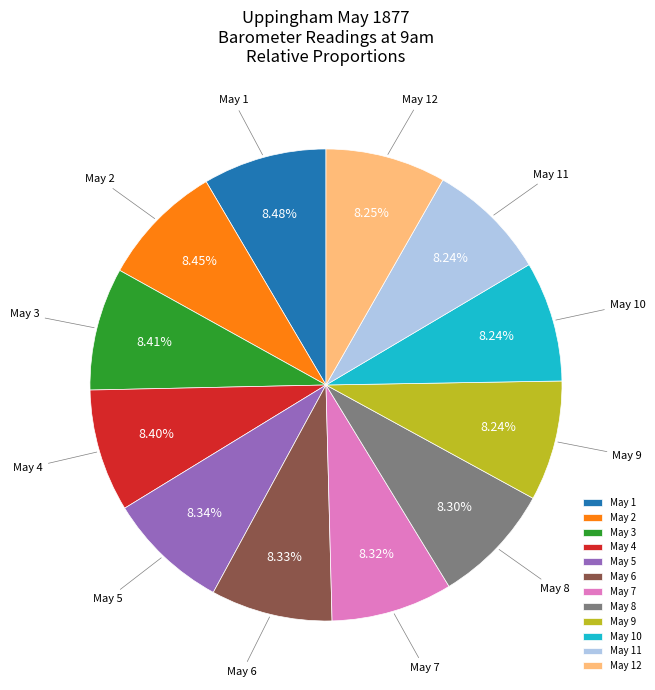

Combined, do May 3 and May 1 account for over 50%?

No